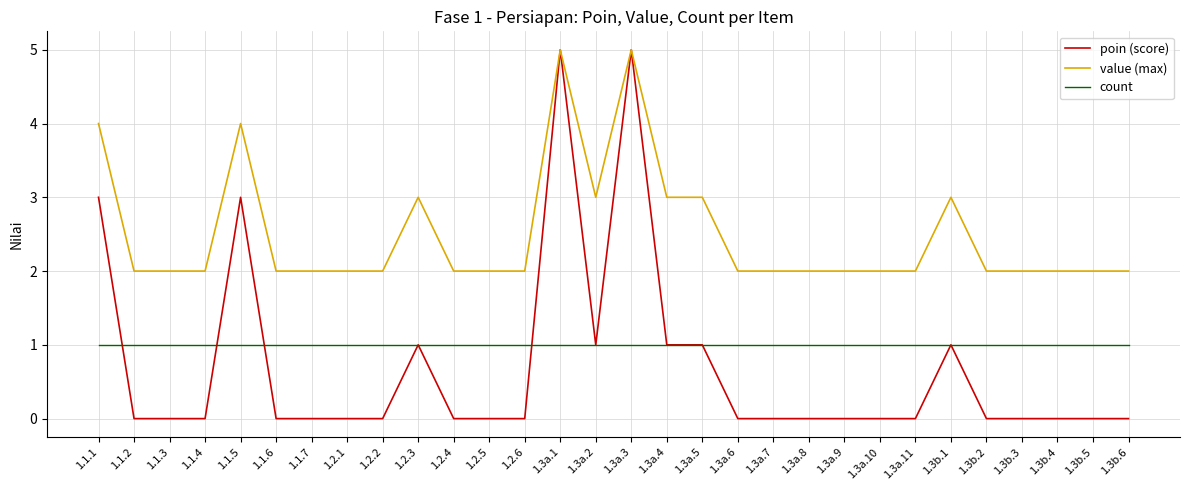

At 1.3b.5, list the series in order from largest to smallest.

value (max), count, poin (score)